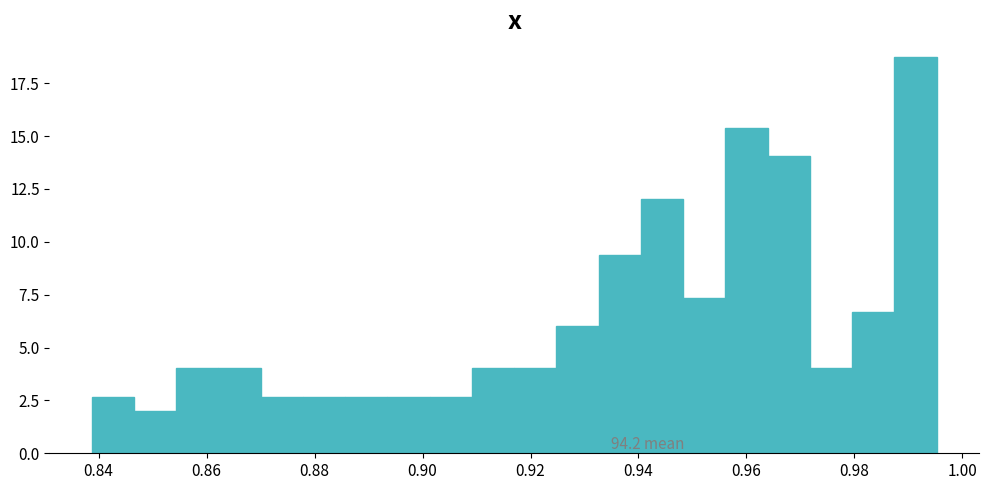

Around what value on the x-axis is the tallest bar? Give the approximate position of its centre, as read against the axis.

0.992